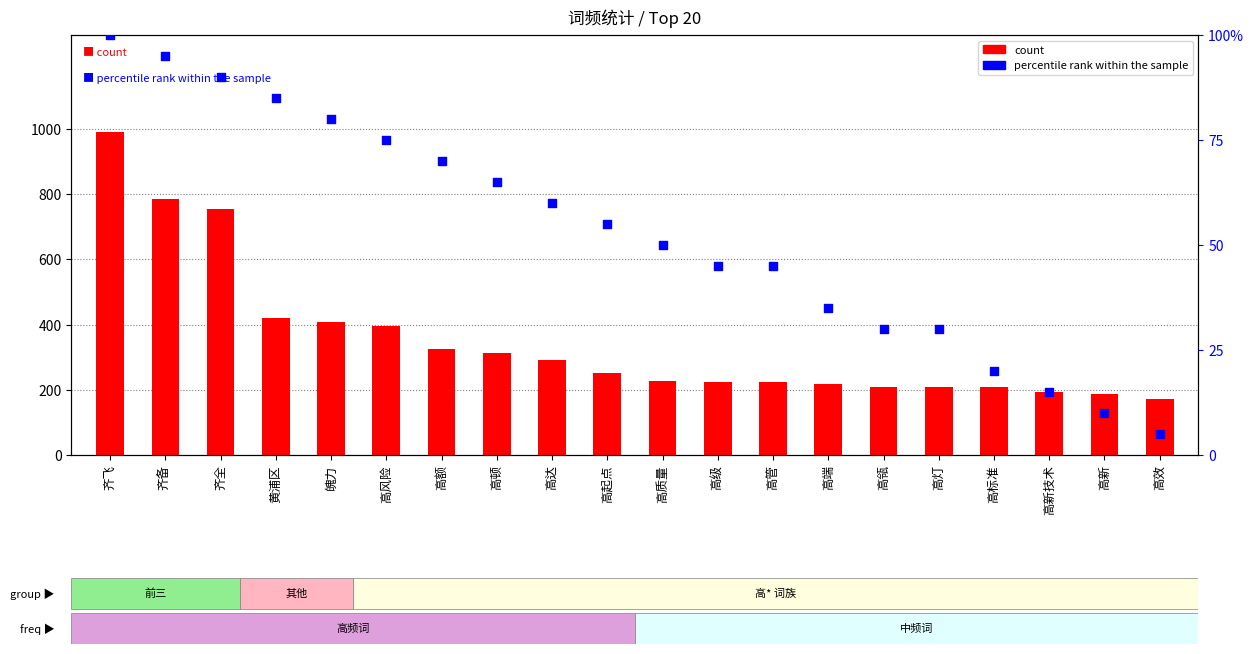

At how many categories does at least one series exceed 894?

1